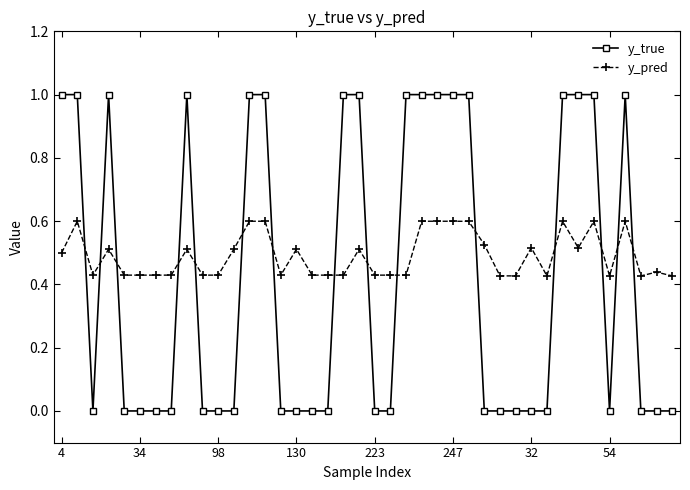

Which series has the widest spread of values?

y_true